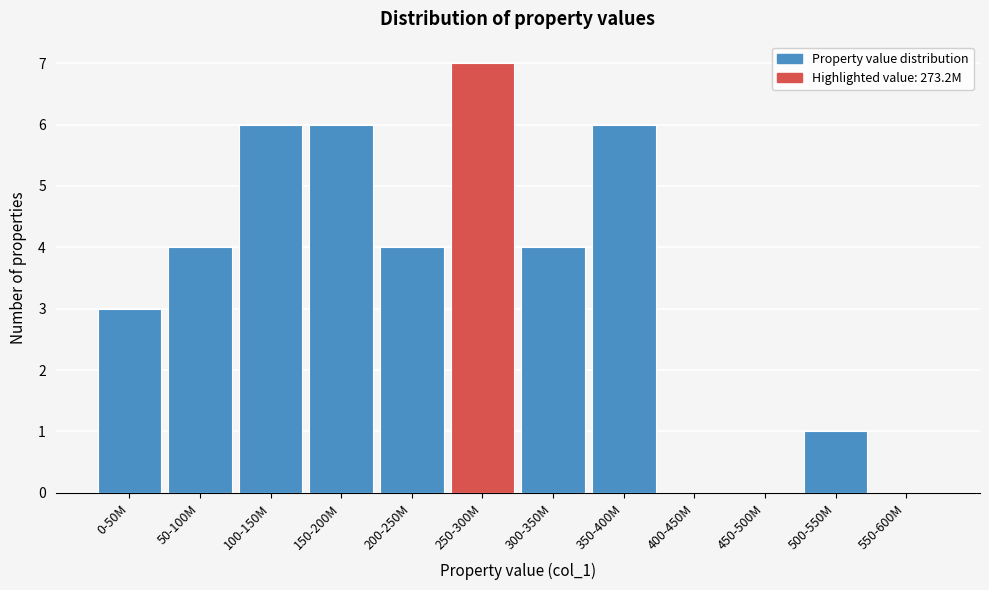

Reading left to right, list all the values displayed in this chart.

0-50M=3	50-100M=4	100-150M=6	150-200M=6	200-250M=4	250-300M=7	300-350M=4	350-400M=6	400-450M=0	450-500M=0	500-550M=1	550-600M=0